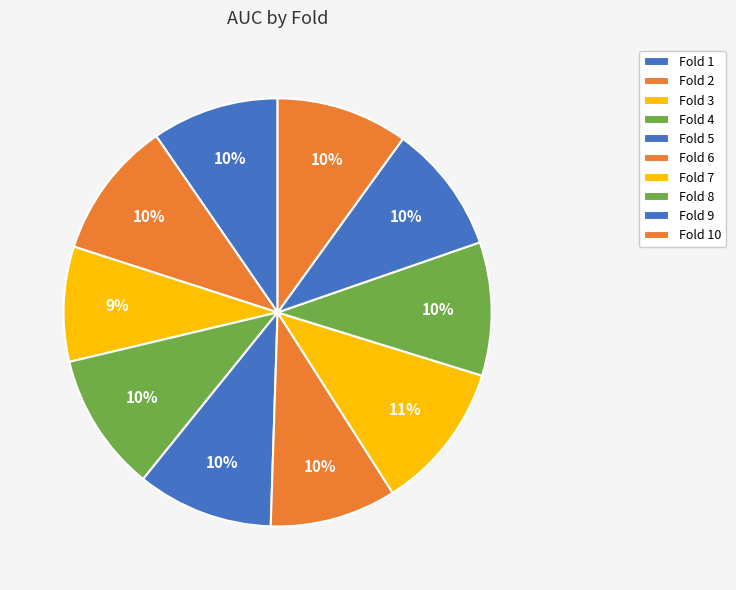

What percentage do Fold 4 and Fold 1 together represent?

20.1%